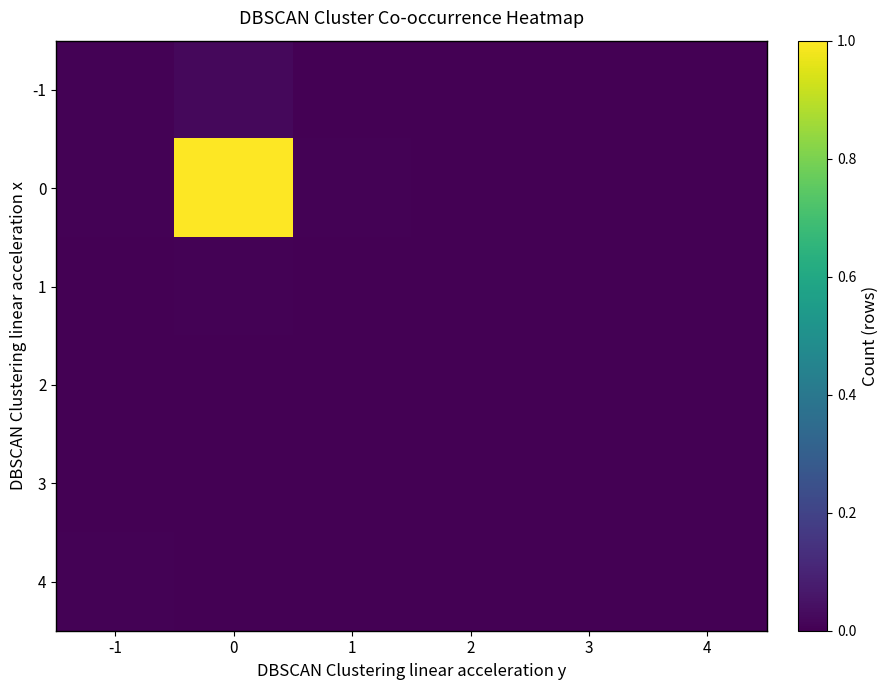

Reading right to left, list all the values displayed in this chart.

-1: 4=0.0	3=0.0	2=0.0	1=0.0	0=0.0	-1=0.0
0: 4=0.0	3=0.0	2=0.0	1=0.0	0=1.0	-1=0.0
1: 4=0.0	3=0.0	2=0.0	1=0.0	0=0.0	-1=0.0
2: 4=0.0	3=0.0	2=0.0	1=0.0	0=0.0	-1=0.0
3: 4=0.0	3=0.0	2=0.0	1=0.0	0=0.0	-1=0.0
4: 4=0.0	3=0.0	2=0.0	1=0.0	0=0.0	-1=0.0